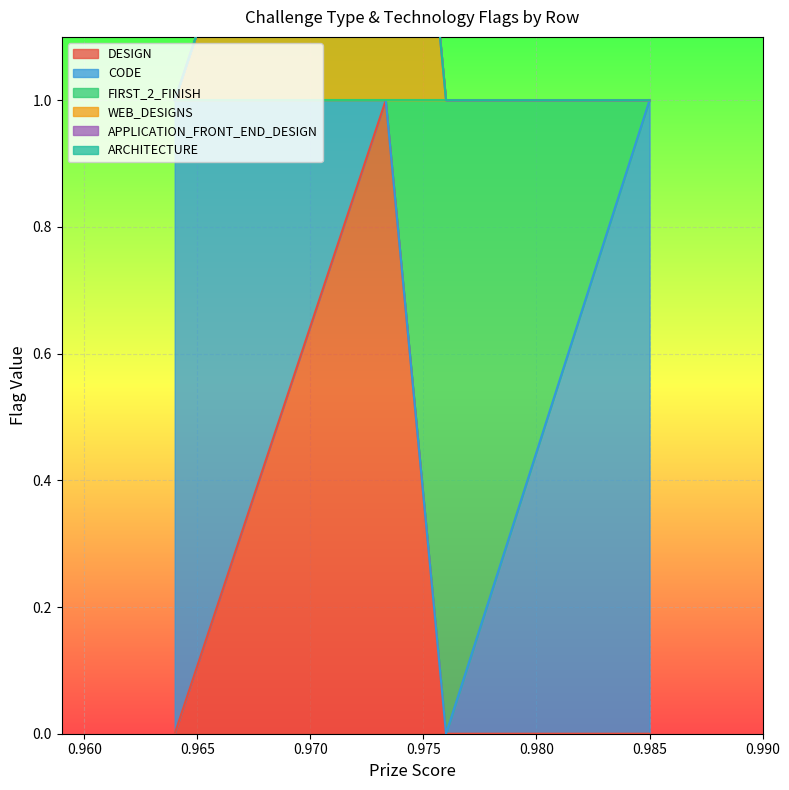

What is the label of the 3rd point from the left?

1.0